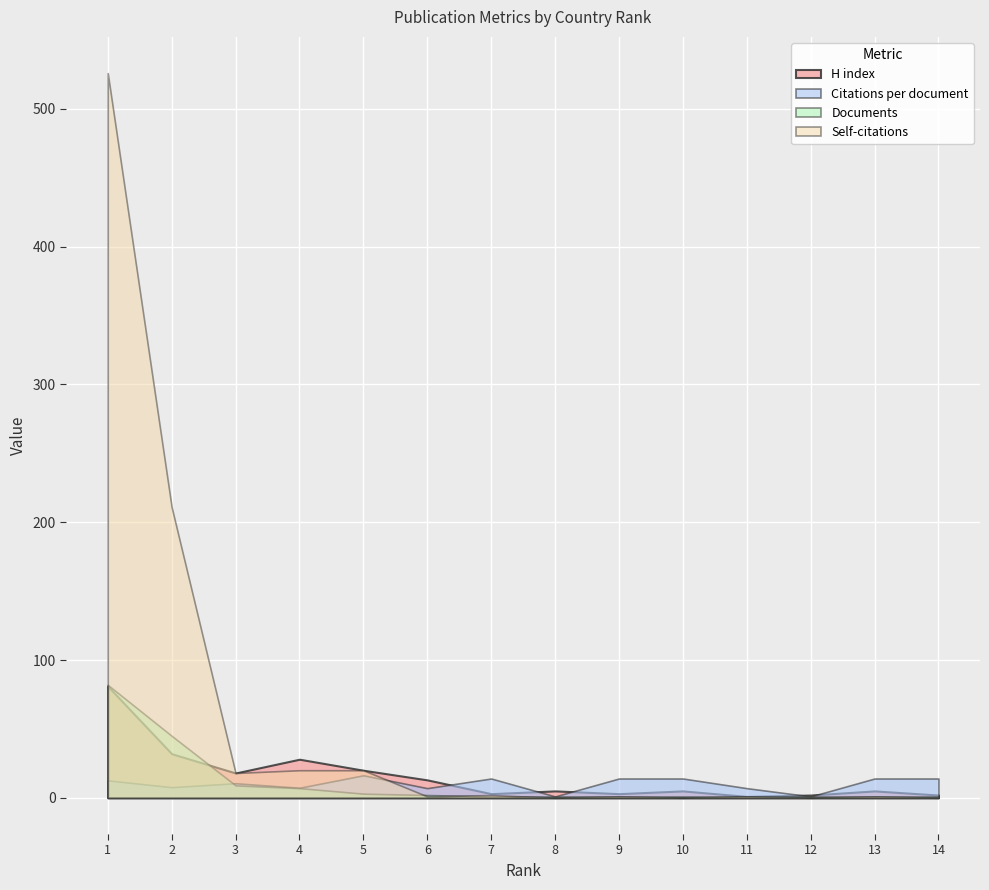

True or false: Self-citations and H index cross at least once.

False